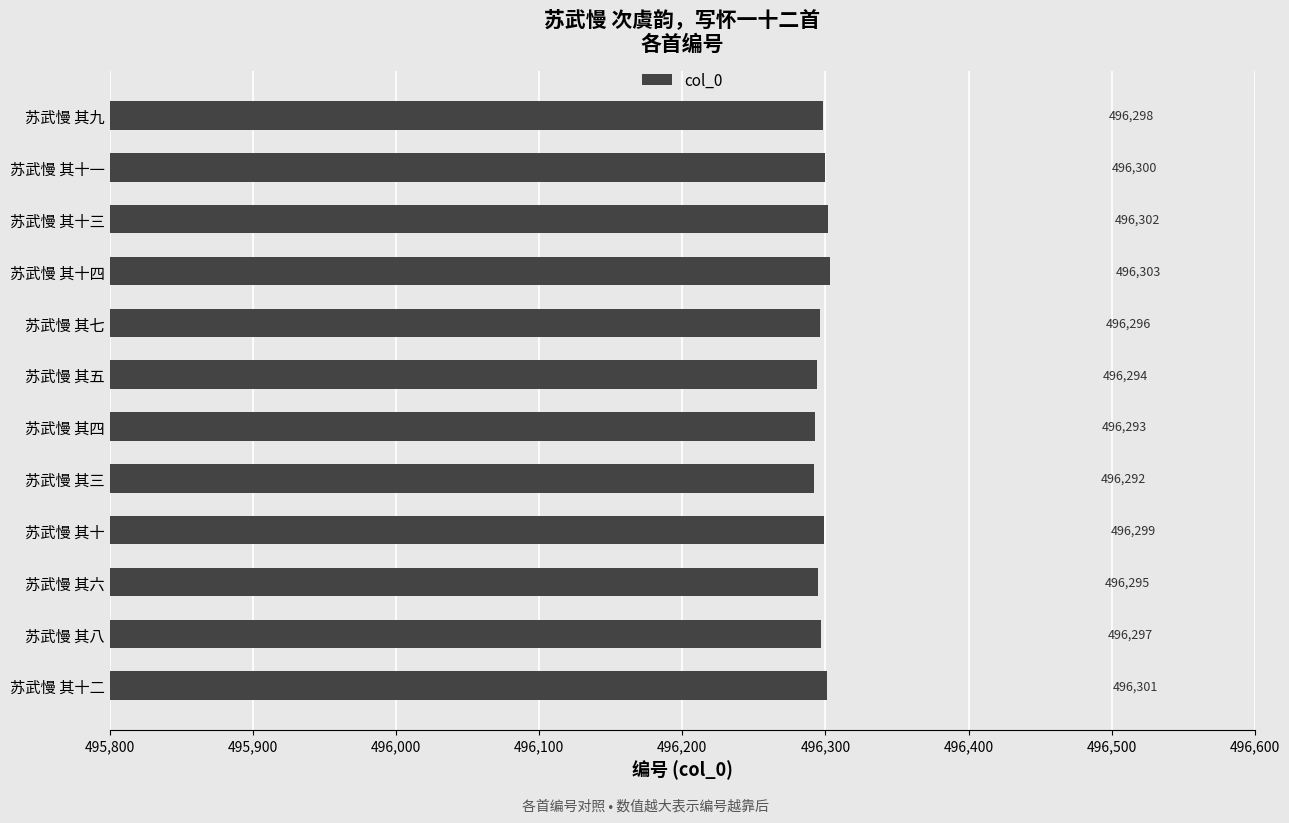

What is the maximum value shown in the chart?

496303